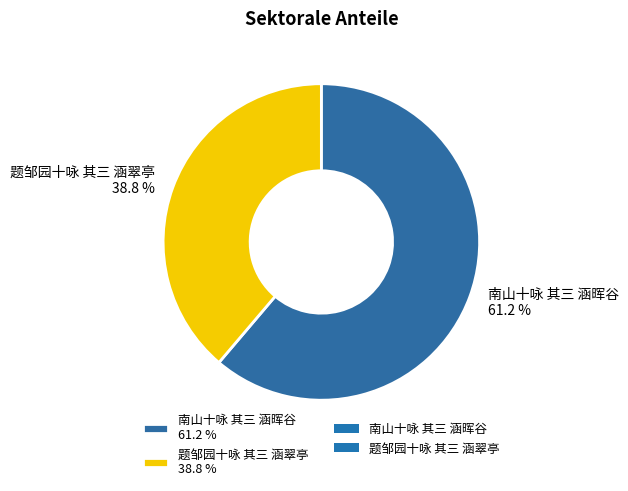

Does 题邹园十咏 其三 涵翠亭 represent more than half of the total?

No